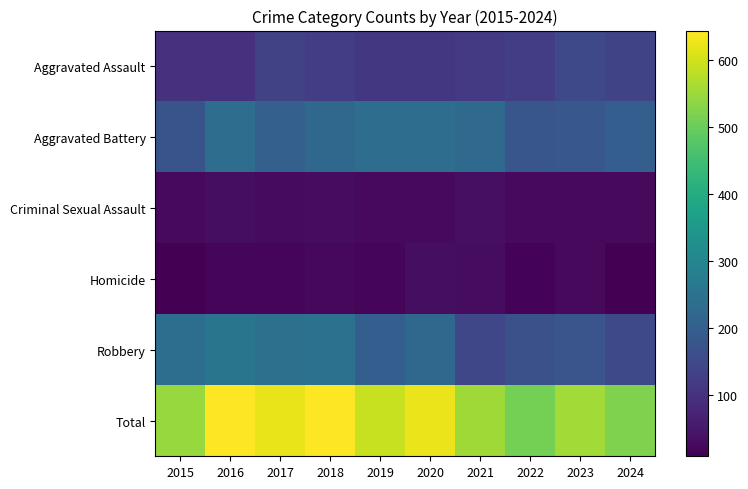

At how many categories does at least one series exceed 80?

10